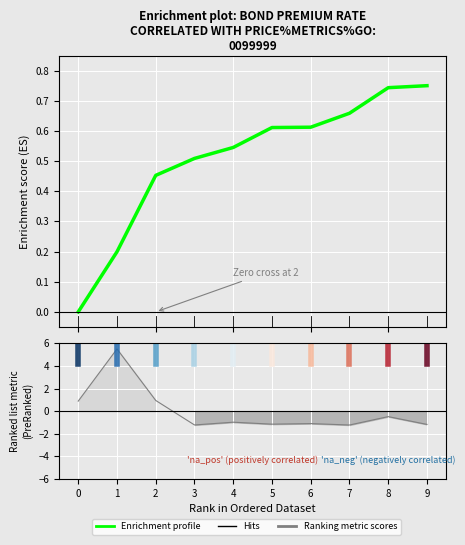

What is the maximum value shown in the chart?

0.8